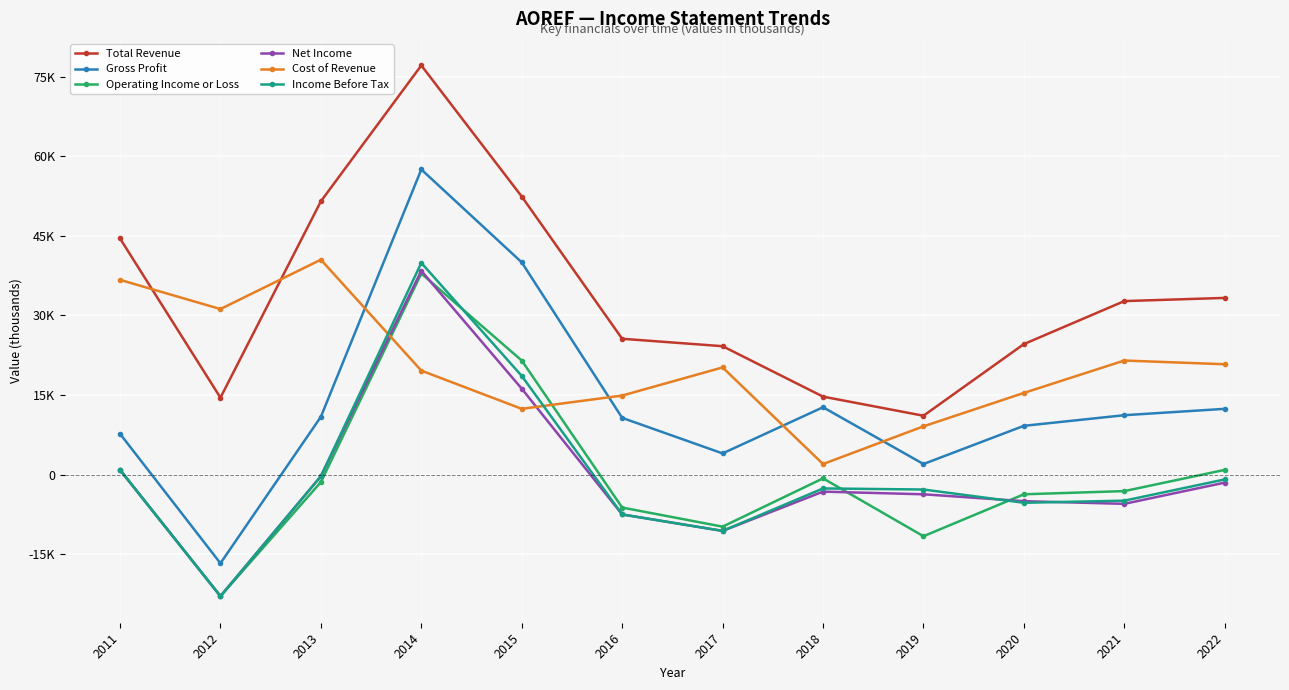

What are all the series names shown in the legend?

Total Revenue, Gross Profit, Operating Income or Loss, Net Income, Cost of Revenue, Income Before Tax